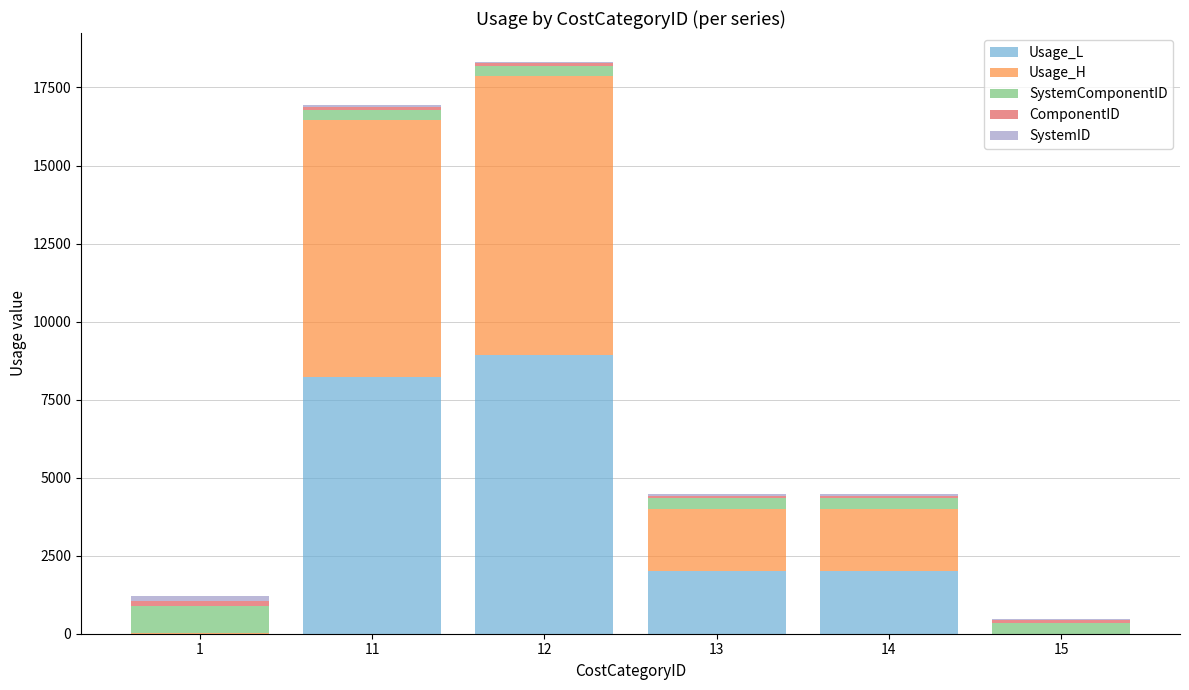

What is the maximum value for Usage_L?

8927.2